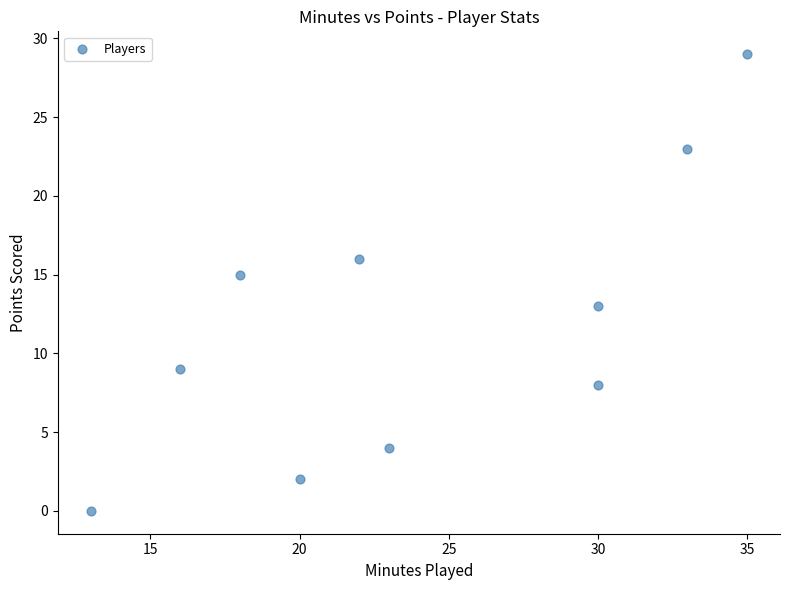

What is the range of Y values (max minus min)?

29